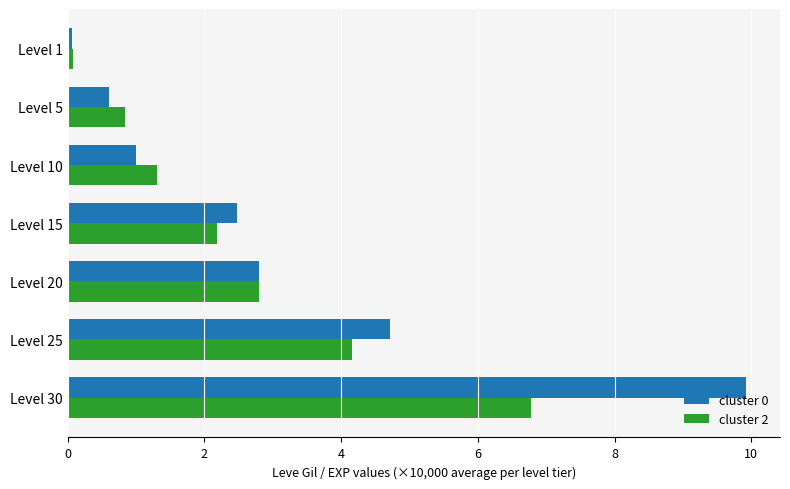

At which label is cluster 0 closest to 4?

Level 25